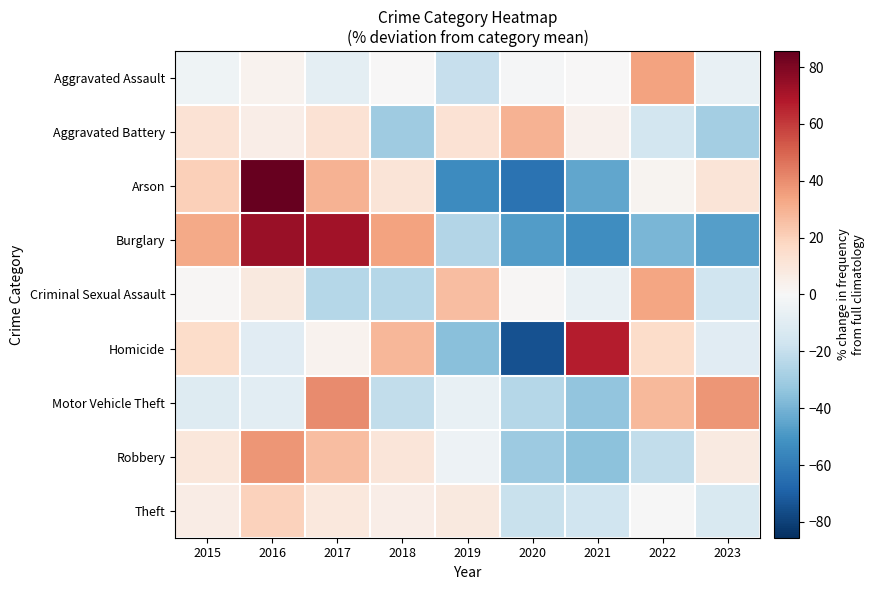

How many categories are shown in the chart?

9